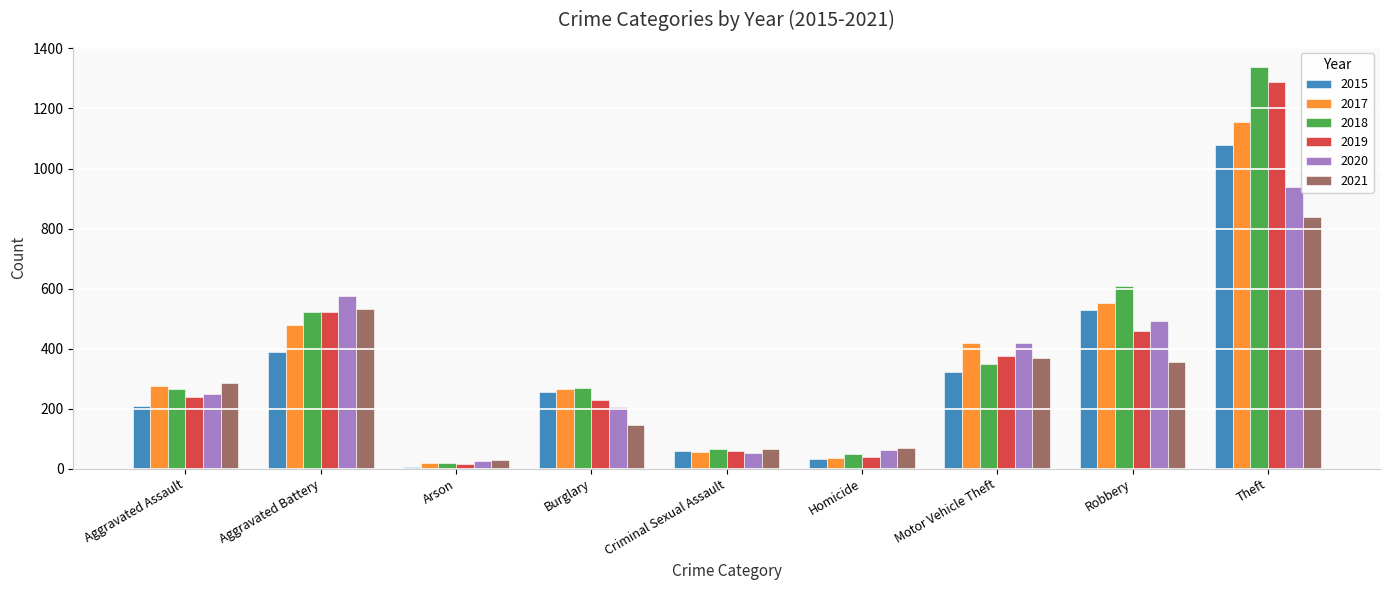

At which category is the sum across all series the highest?

Theft